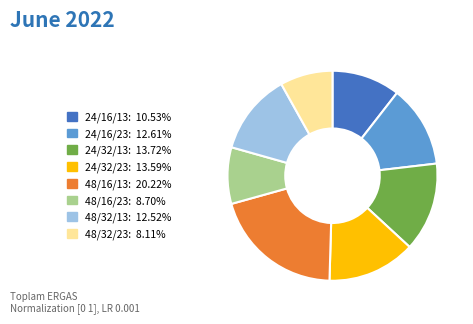

Is 24/32/13 the majority of the pie?

No